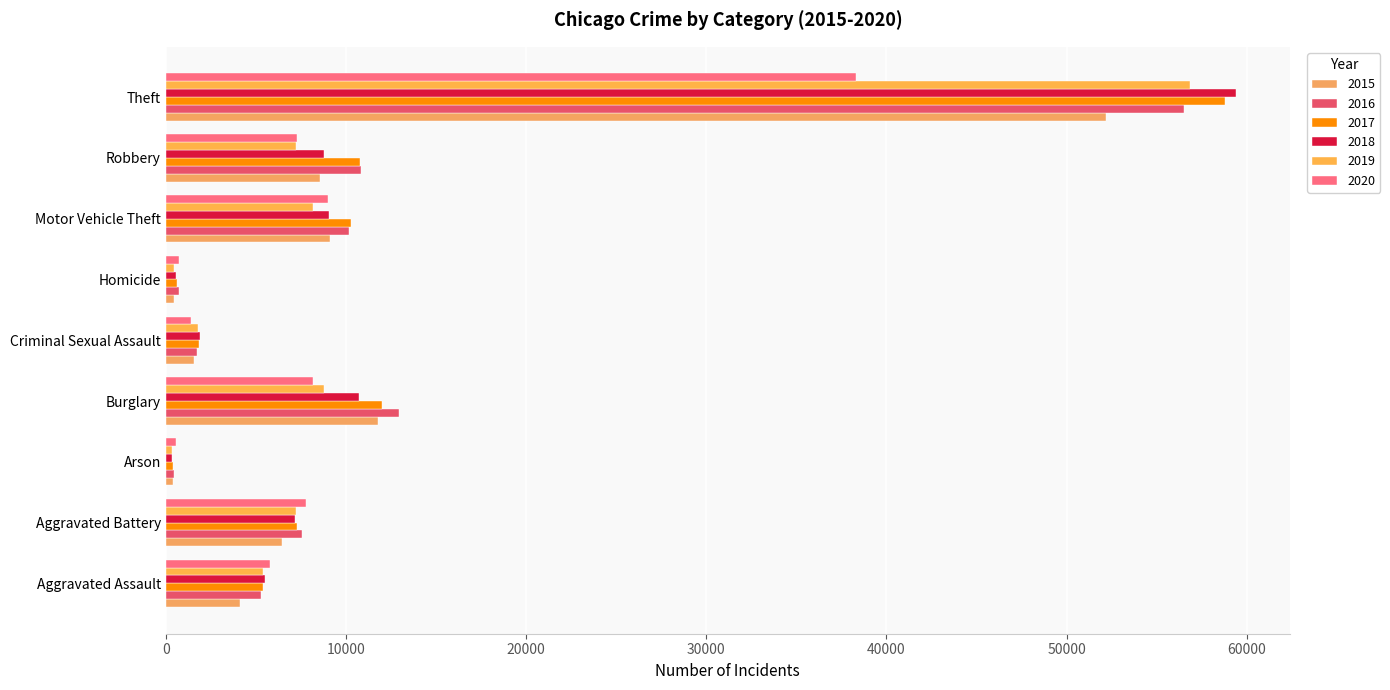

What is the label of the 5th bar from the right?

Criminal Sexual Assault